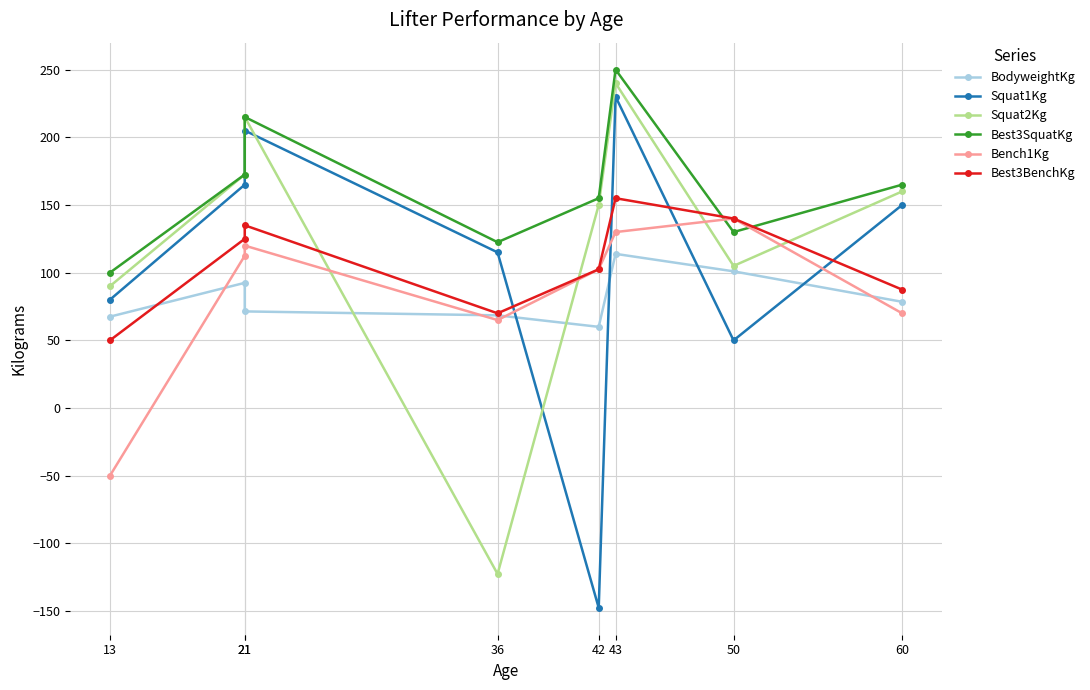

What is the value of the Best3SquatKg point at the 5th from the left?

155.0